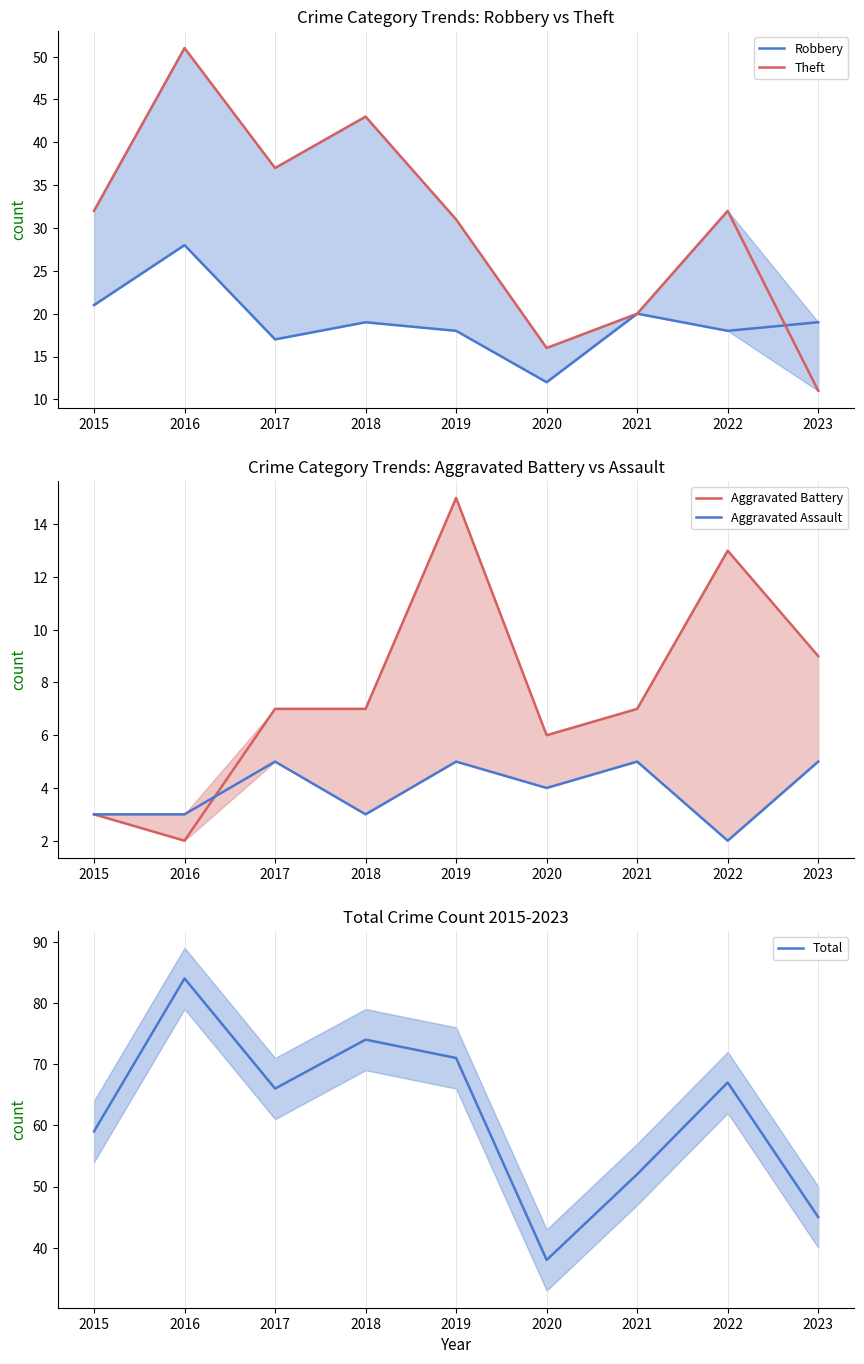

How many data points in Theft are above 32?

3